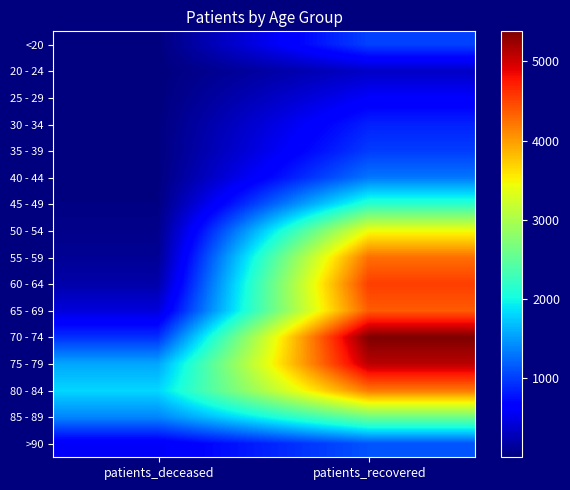

What is the smallest value displayed?

1